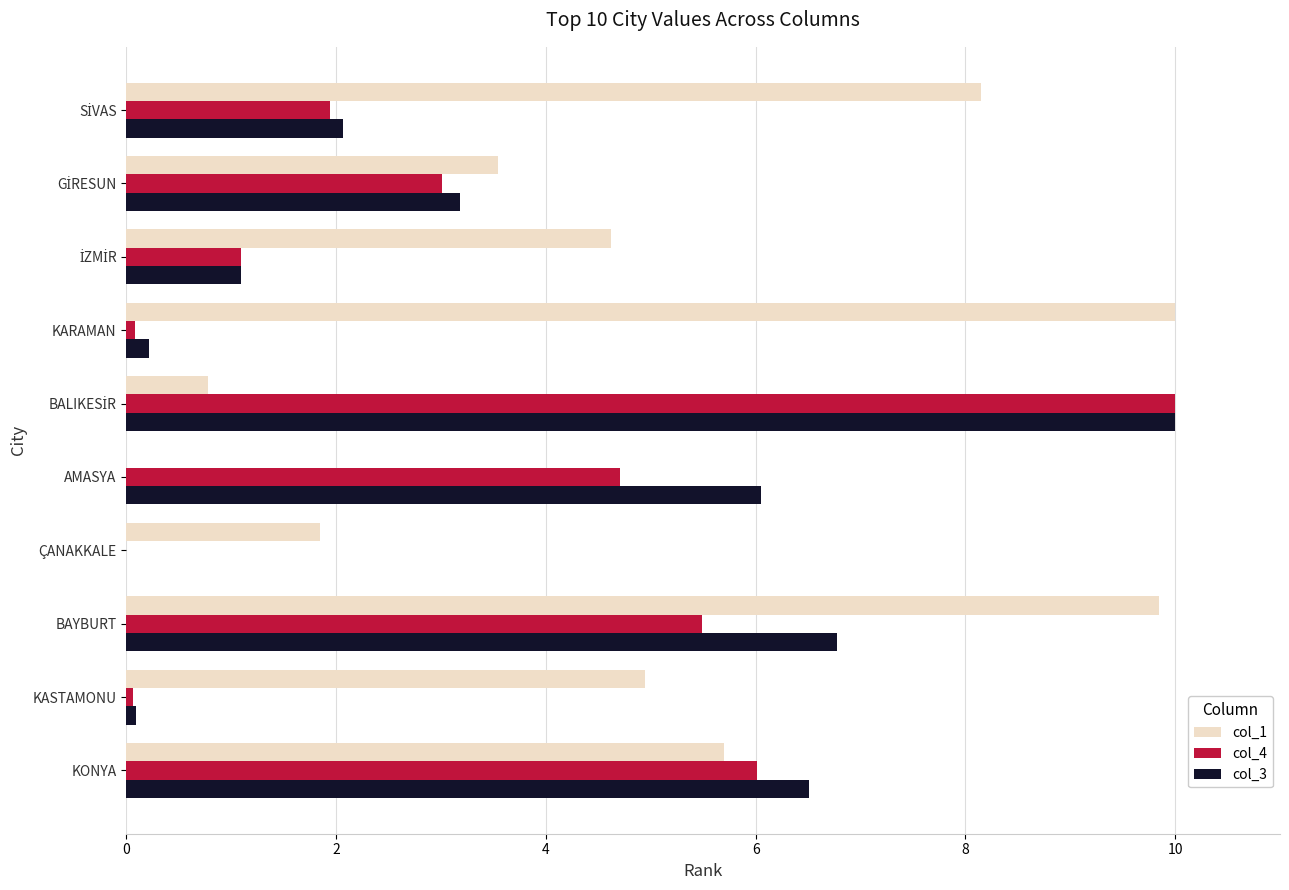

How many distinct data groups are displayed?

3